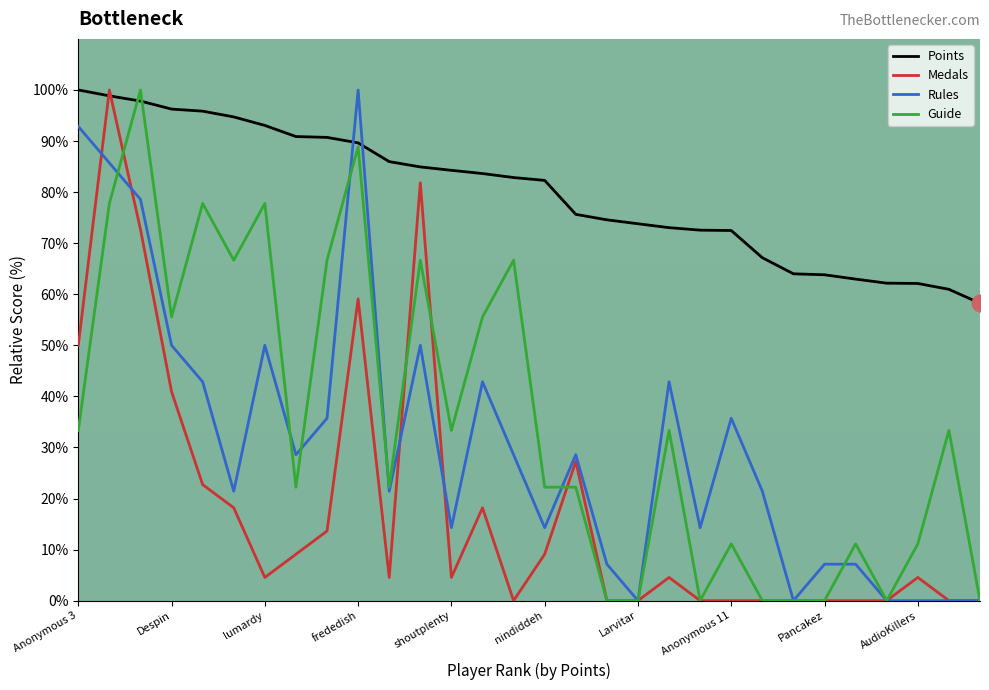

Which series has the largest total across all categories?

Points